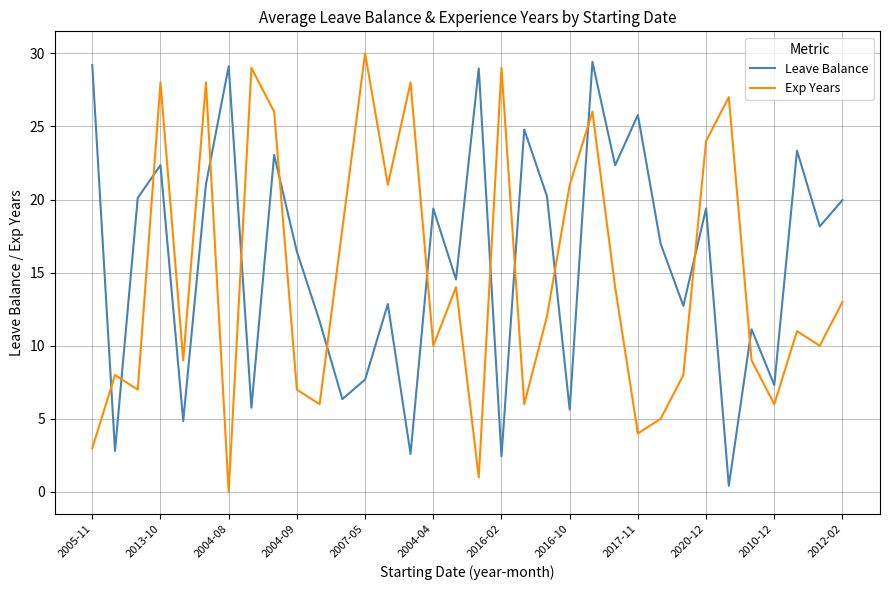

How many interior local valleys does the Exp Years series have?

11